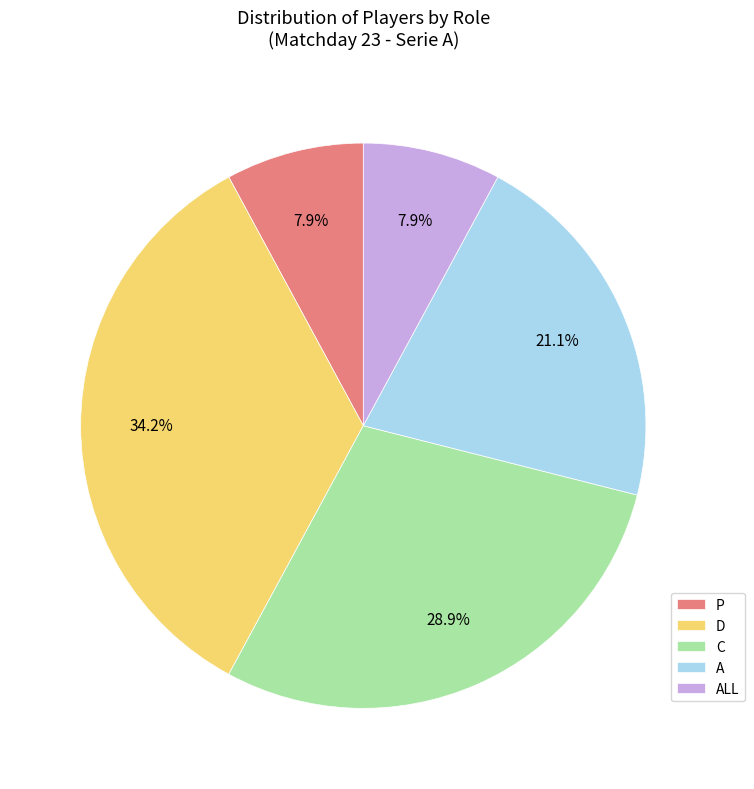

Which slice is the largest?

D